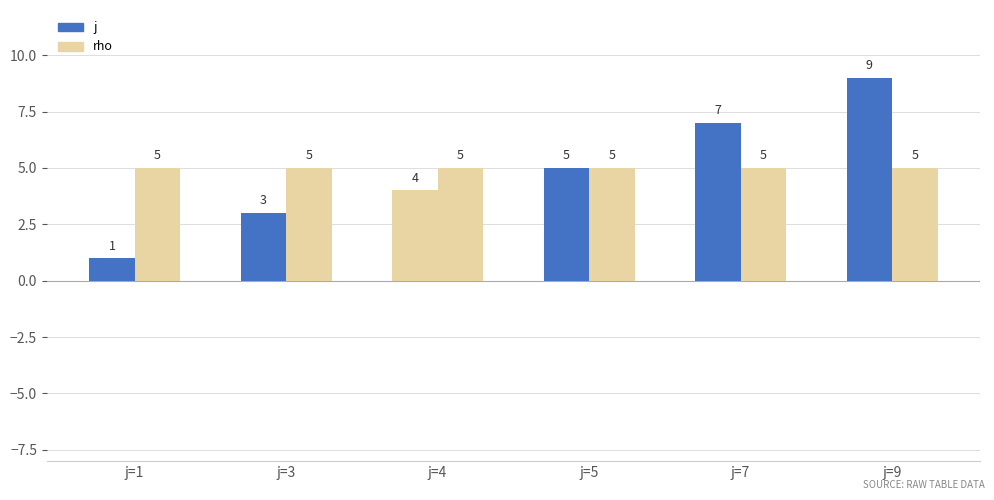

Rank the series at j=7 from lowest to highest value.

rho, j